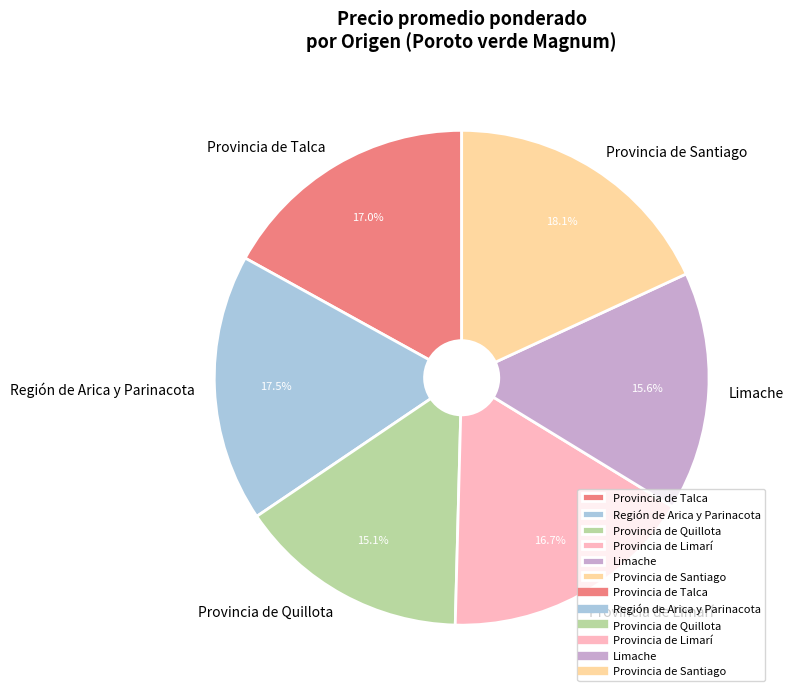

How many segments does this pie chart have?

6